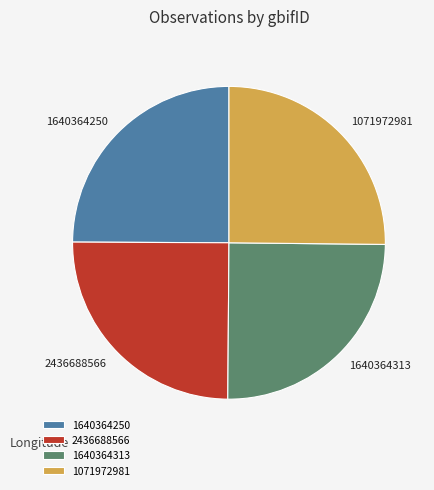

Approximately how many times larger is the value at 1640364313 compared to 1640364250?

1.0